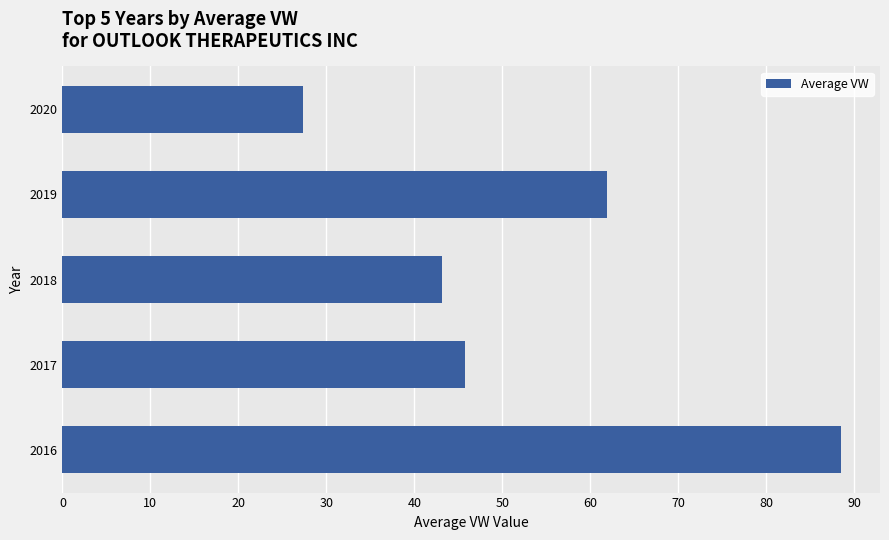

What is the ratio of the value at 2018 to the value at 2020?

1.6